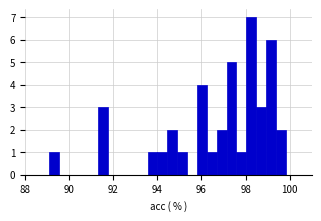

Read against the x-axis, roughly where is the centre of the tallest bar?

98.2